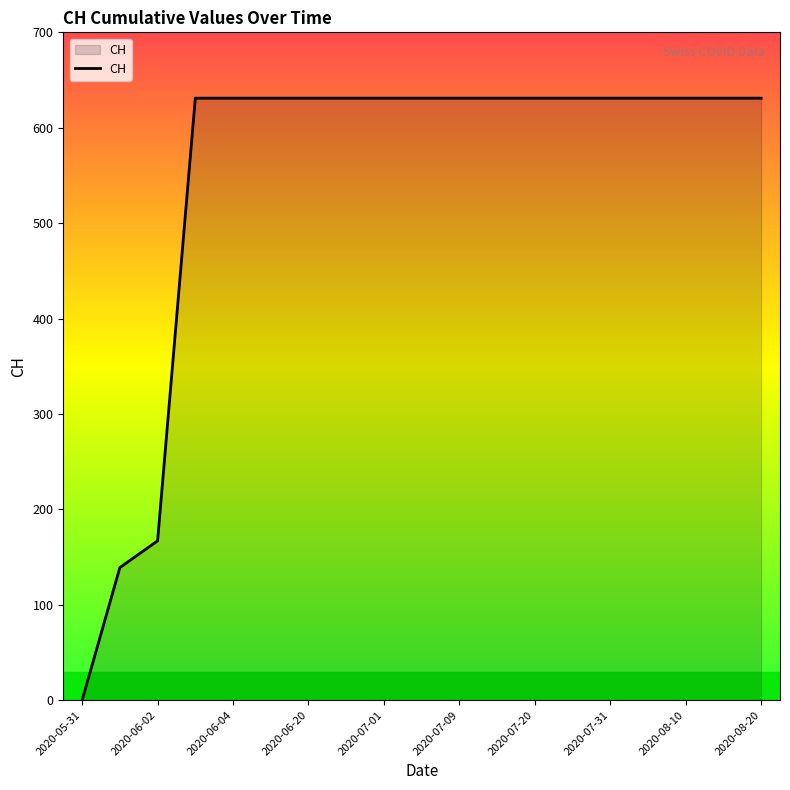

What is the maximum value shown in the chart?

631